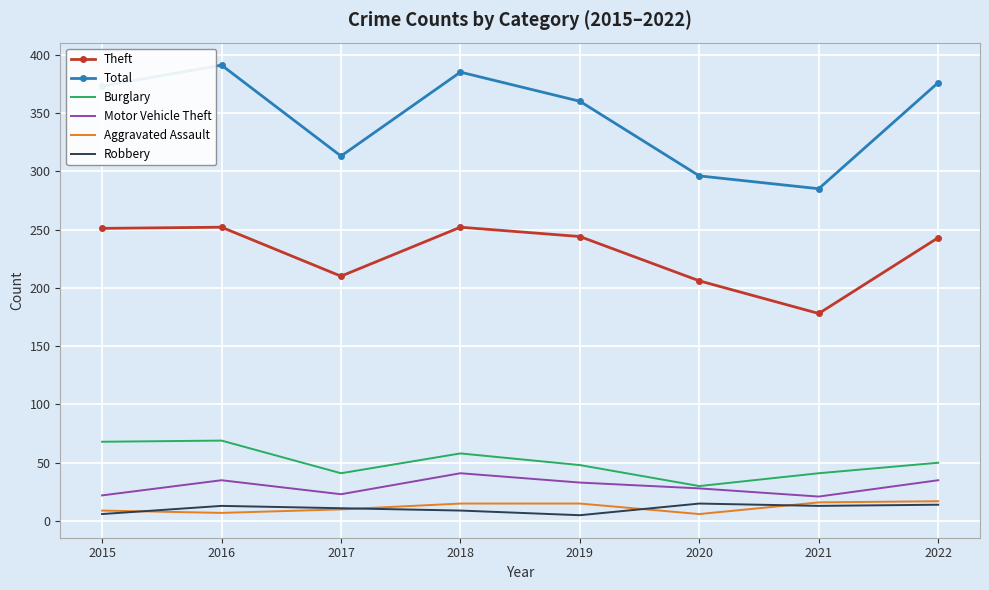

Which series has the widest spread of values?

Total